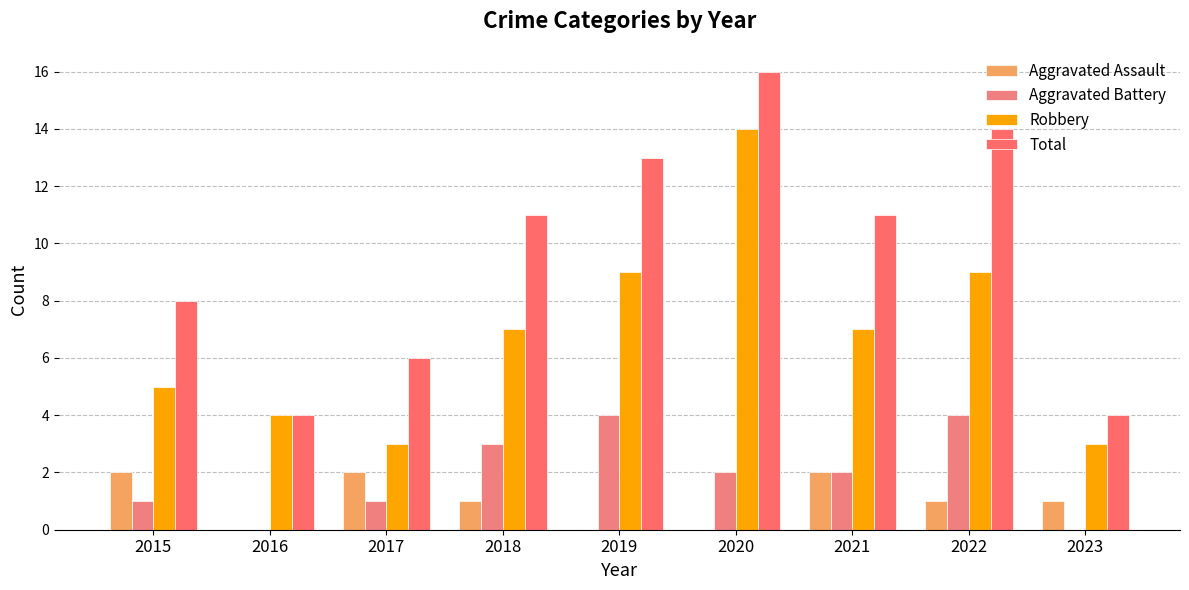

At how many categories does at least one series exceed 12?

3